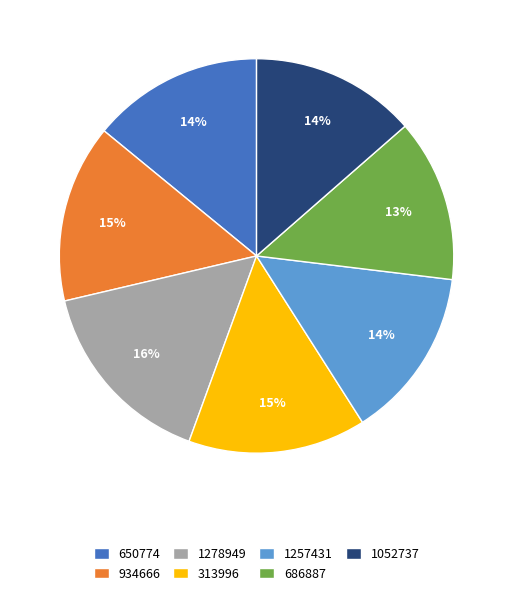

To the nearest percent, what portion does 313996 represent?

15%